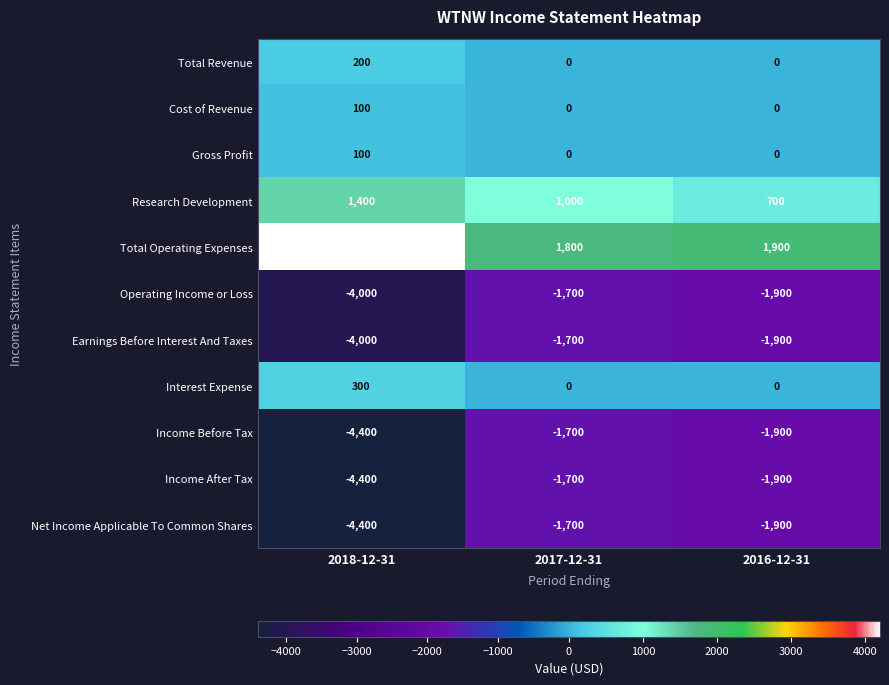

True or false: Operating Income or Loss has a value of -2345 at 2017-12-31.

False